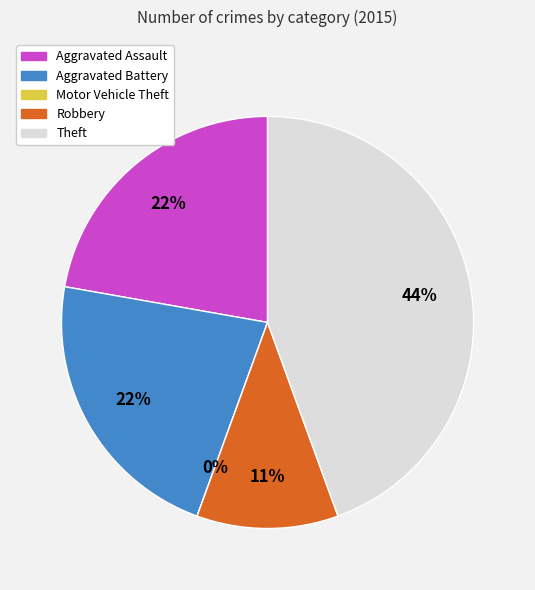

Does Aggravated Battery account for over 50% of the chart?

No